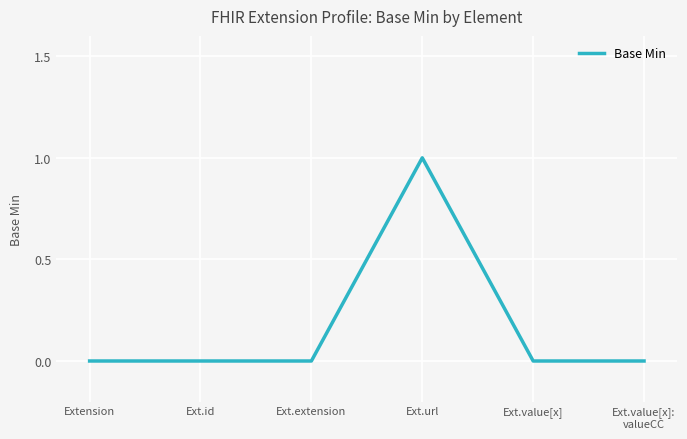

Reading right to left, transcribe all the data shown in this chart.

Ext.value[x]:
valueCC=0	Ext.value[x]=0	Ext.url=1	Ext.extension=0	Ext.id=0	Extension=0